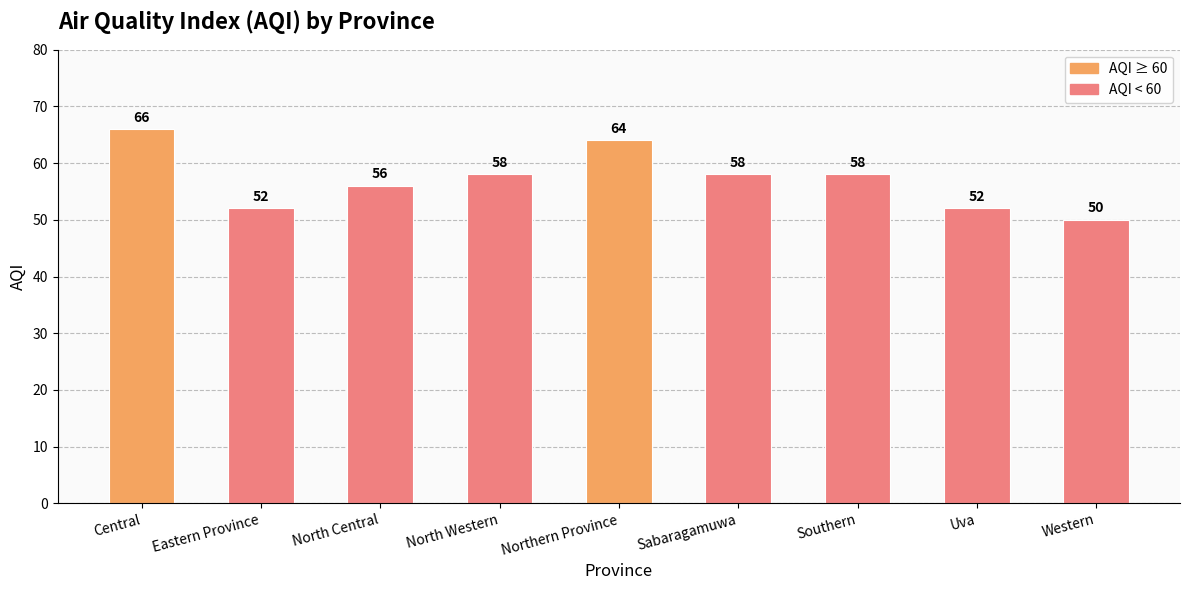

Reading right to left, extract all data points from this chart.

Western=50	Uva=52	Southern=58	Sabaragamuwa=58	Northern Province=64	North Western=58	North Central=56	Eastern Province=52	Central=66